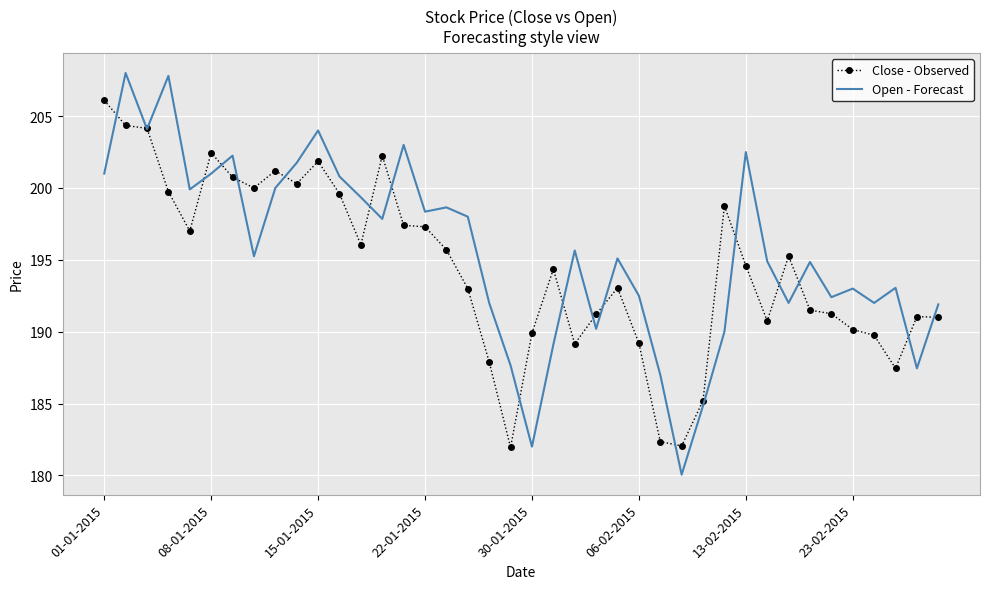

What is the minimum value shown in the chart?

180.1